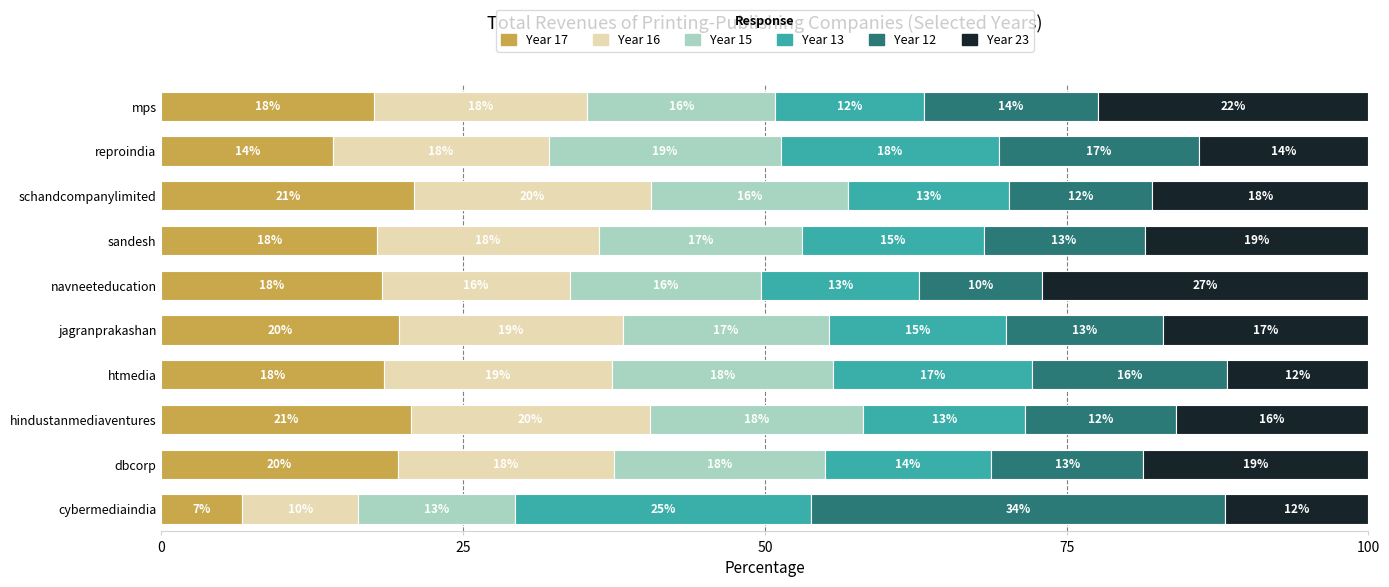

Which category has the lowest value in the Year 17 series?

cybermediaindia